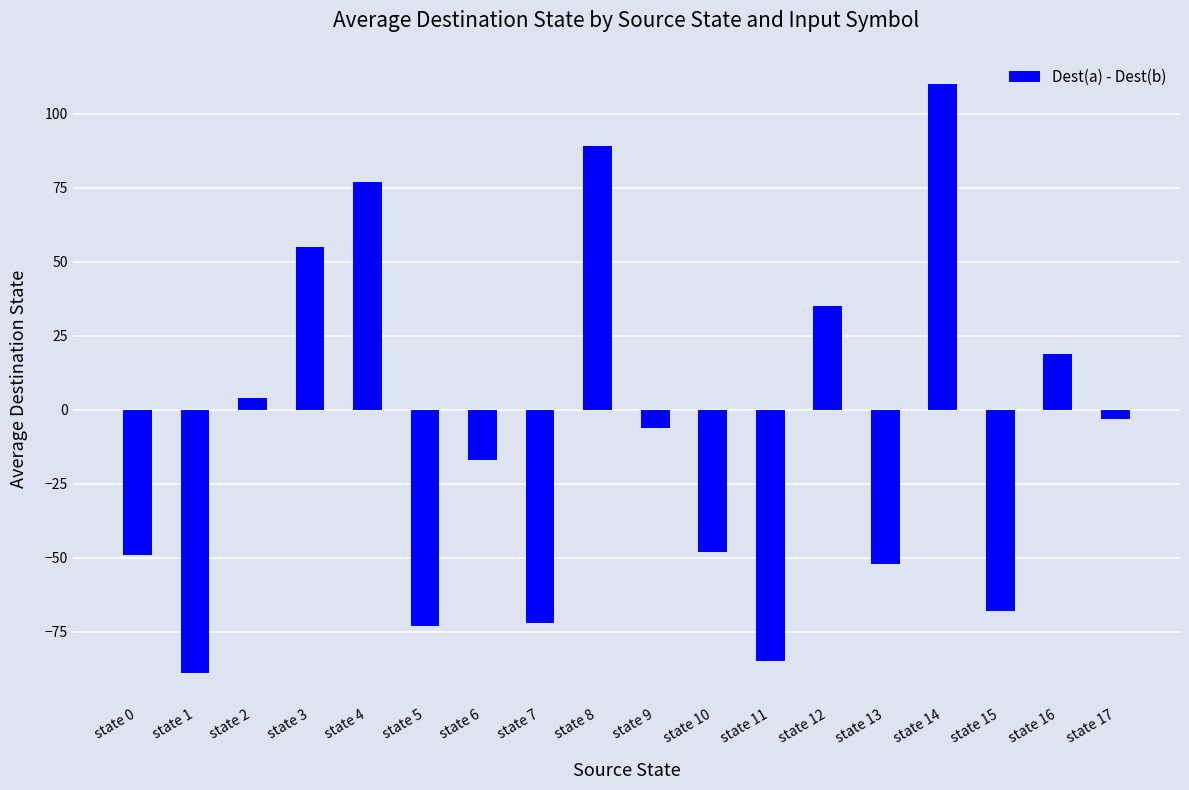

What is the greatest value displayed?

110